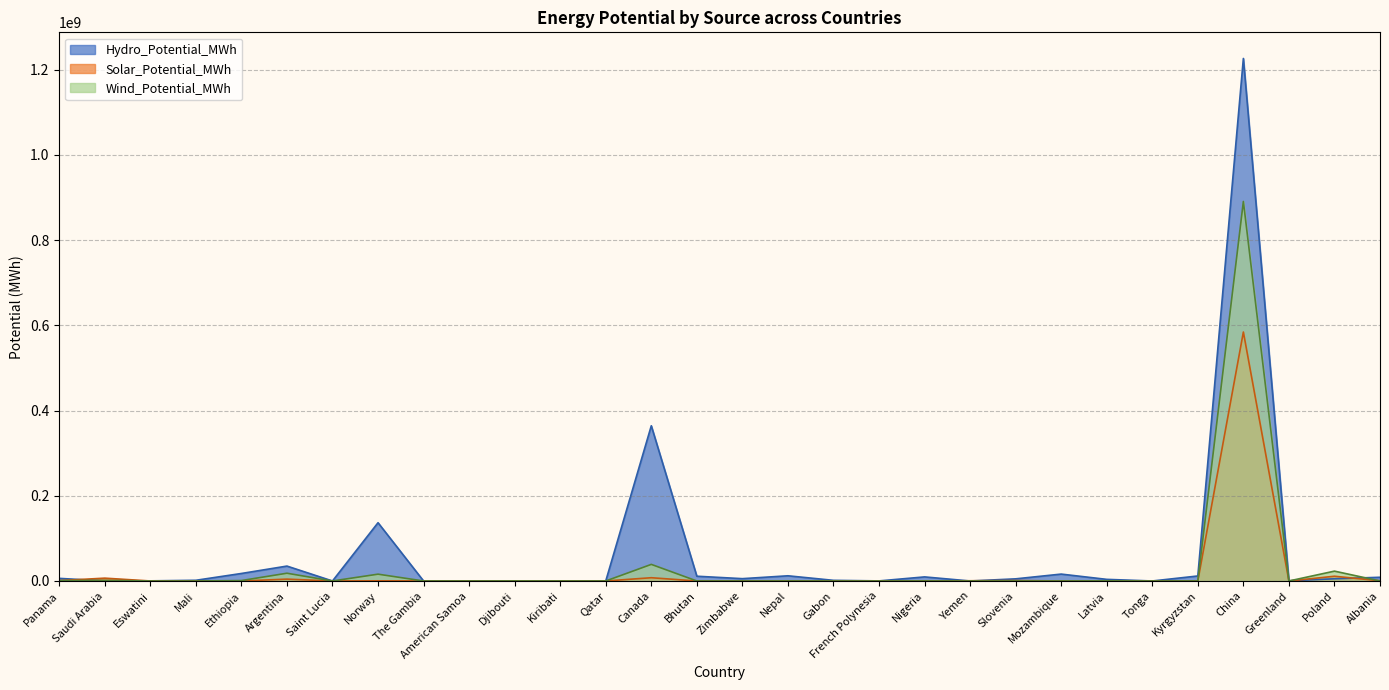

In Hydro_Potential_MWh, how many points are higher than both neighbors (excluding endpoints)?

7